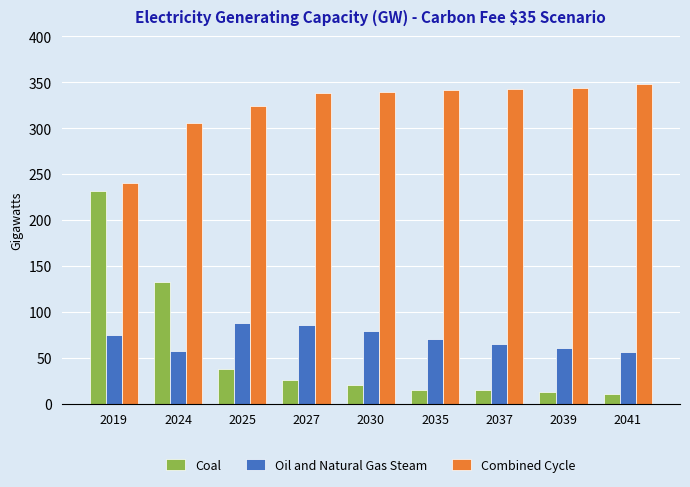

What is the greatest value displayed?

348.0